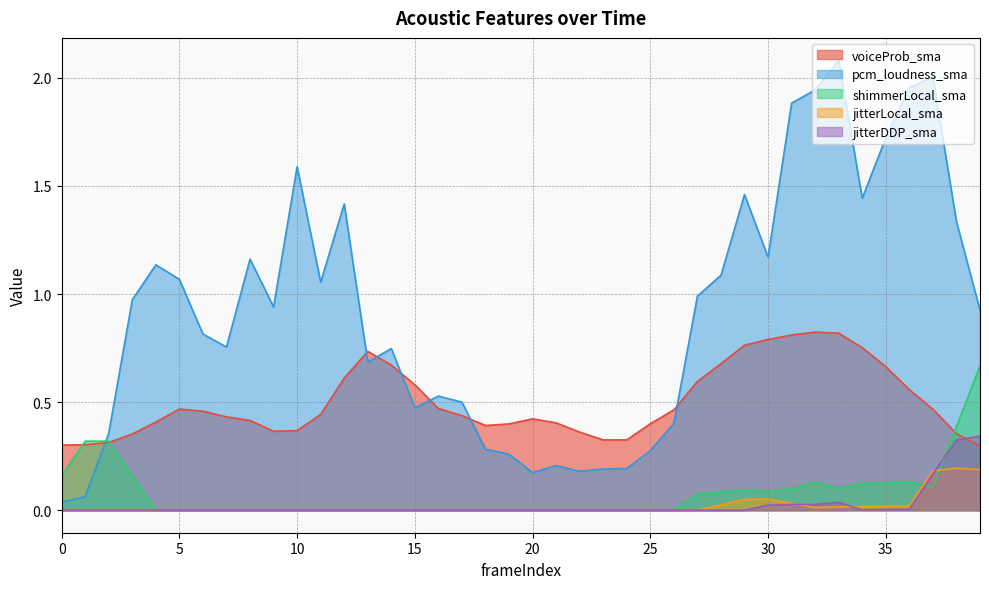

Rank the categories by jitterLocal_sma value from highest to lowest.

38, 39, 37, 30, 29, 31, 28, 36, 35, 34, 33, 32, 0, 1, 2, 3, 4, 5, 6, 7, 8, 9, 10, 11, 12, 13, 14, 15, 16, 17, 18, 19, 20, 21, 22, 23, 24, 25, 26, 27